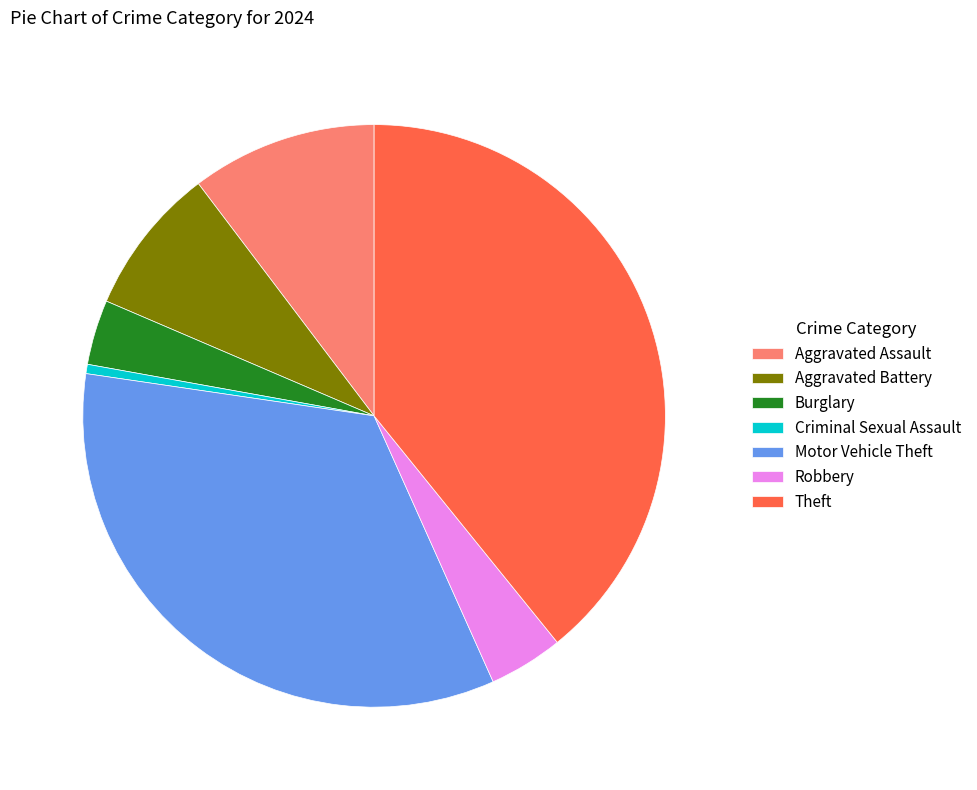

The Theft slice represents 39% of the pie. True or false?

True